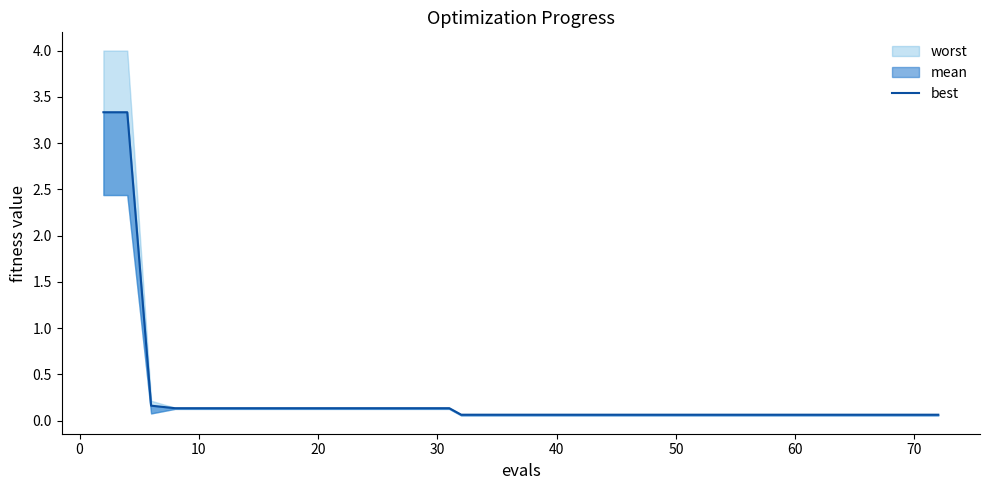

Reading right to left, transcribe all the data shown in this chart.

0.1	0.1	0.1	0.1	0.1	0.1	0.1	0.1	0.1	0.1	0.1	0.1	0.1	0.1	0.1	0.1	0.1	0.1	0.1	0.1	0.1	0.1	0.1	0.1	0.1	0.1	0.1	0.1	0.1	0.1	0.1	0.1	0.1	0.1	0.1	0.1	0.1	0.2	3.3	3.3